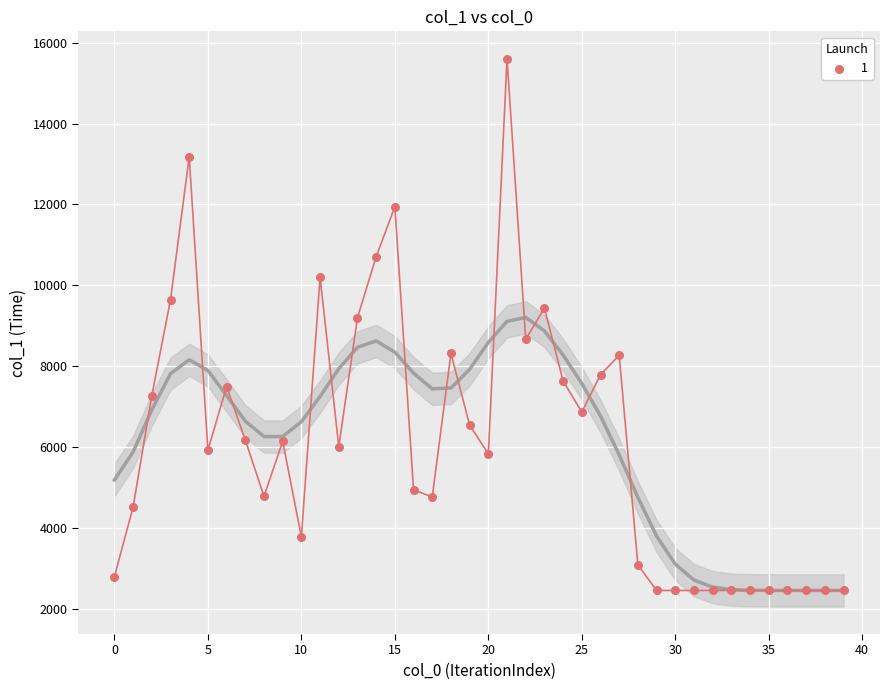

What Y value in the scatter plot is closest to 9026?

9196